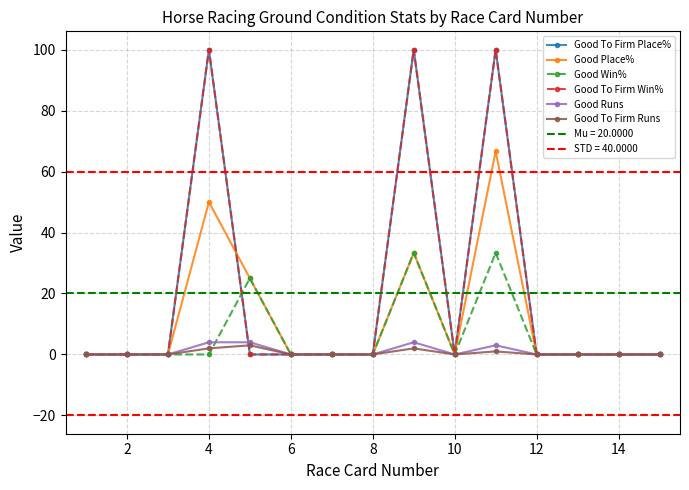

Which series ends up on top after the final intersection of Good Runs and Good Win%?

Good Win%